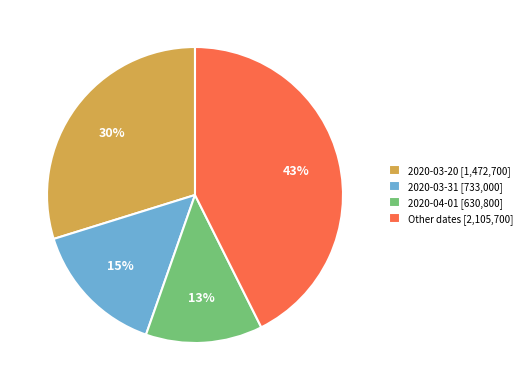

Which category has the smallest portion of the pie?

2020-04-01 [630,800]